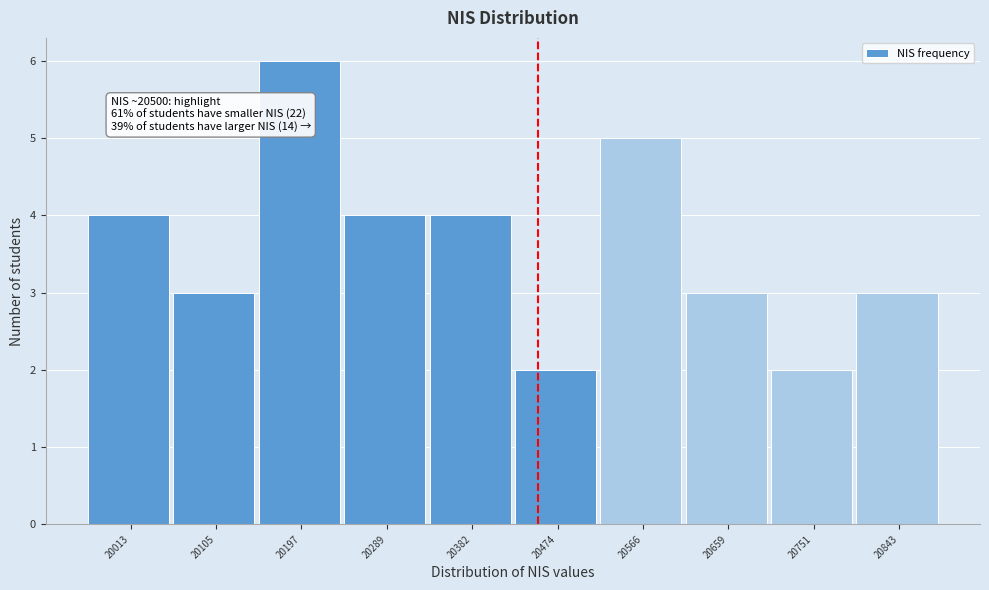

Reading left to right, extract all data points from this chart.

20013=4	20105=3	20197=6	20289=4	20382=4	20474=2	20566=5	20659=3	20751=2	20843=3